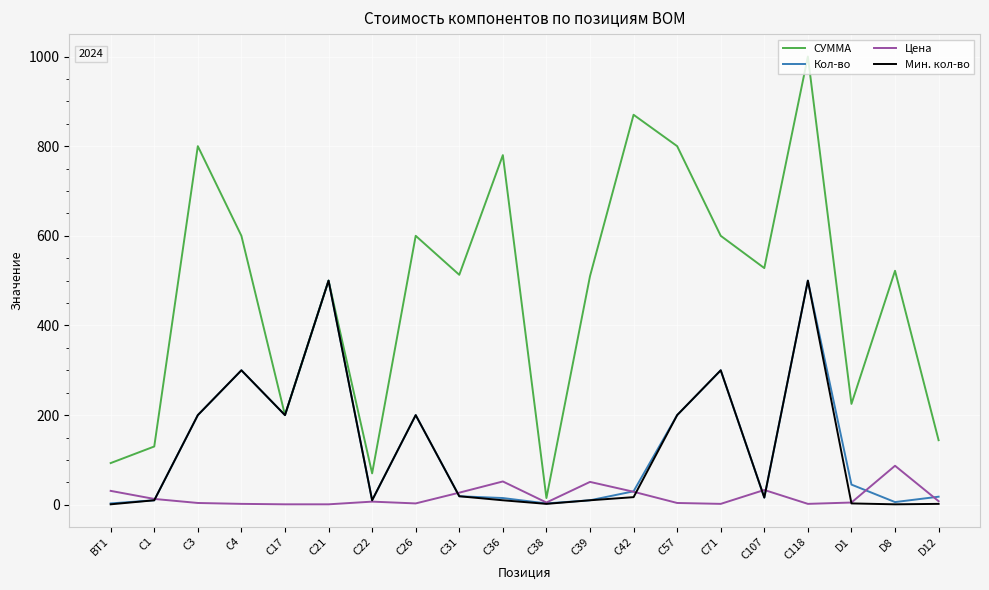

How many categories are shown in the chart?

20